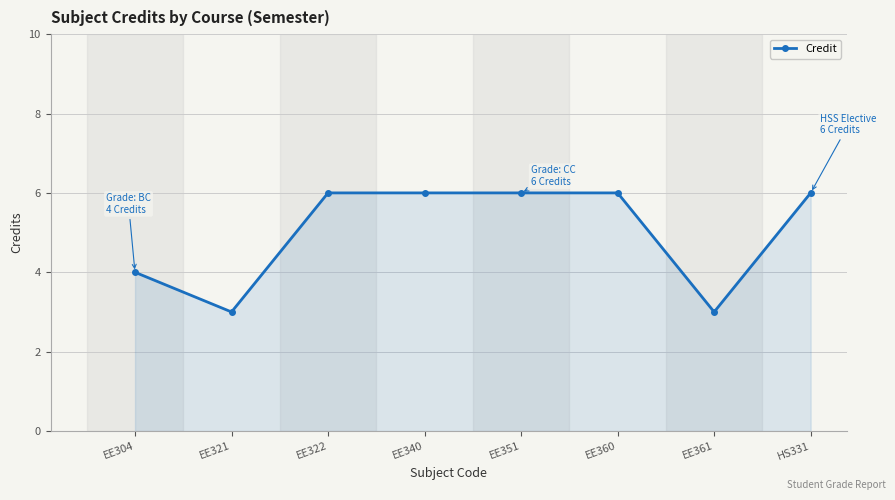

Is it true that the value at EE321 is 3?

True